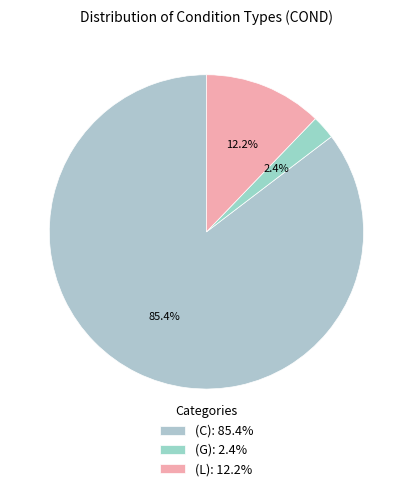

To the nearest percent, what is the difference between the (L) and (C) slice percentages?

73%